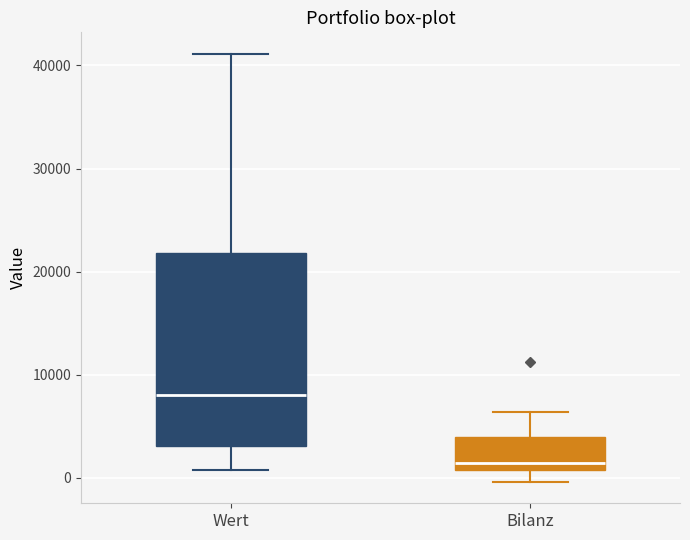

Where does the lower whisker of the box for Bilanz end on the y-axis? The values are not printed on the chart, so give them approximately, as read against the axis.

0